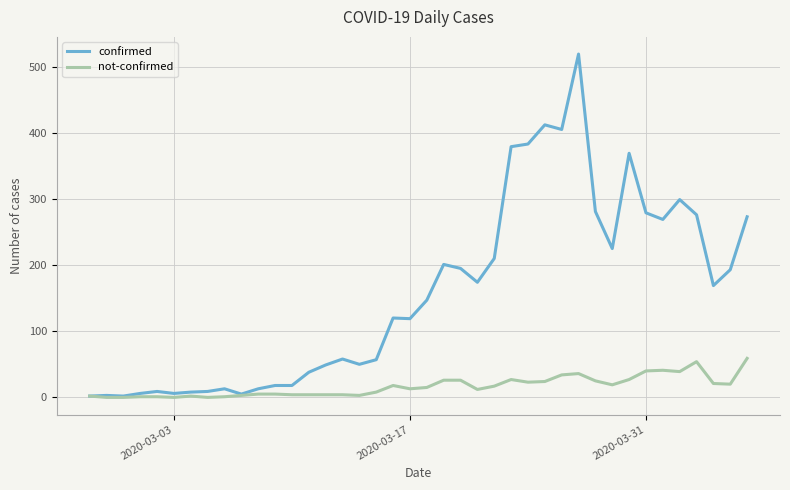

List the series in order of their overall mean, lowest first.

not-confirmed, confirmed